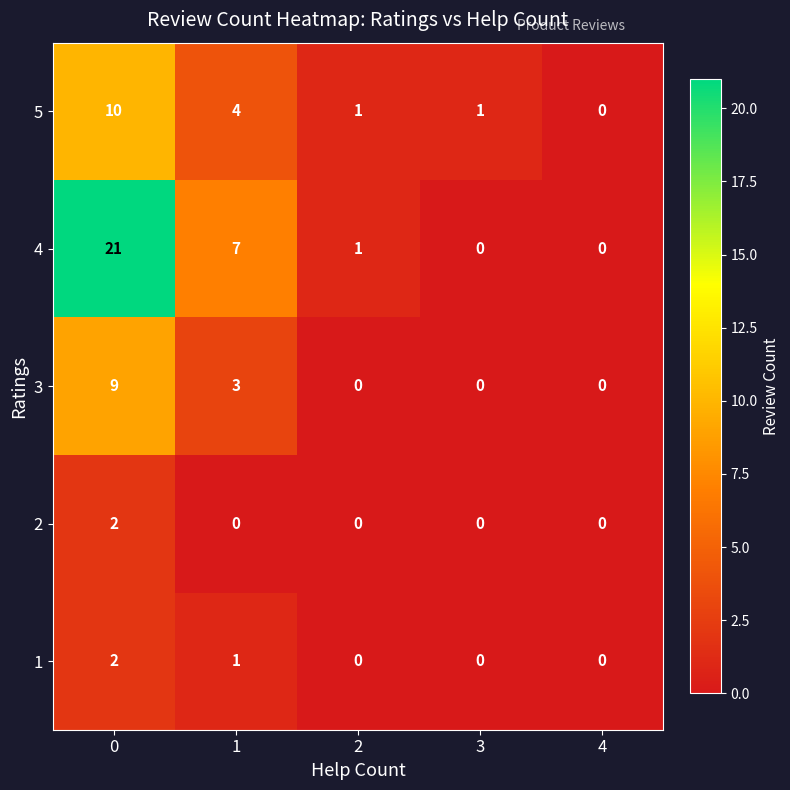

What is the difference between the maximum and minimum values in the 3 series?

9